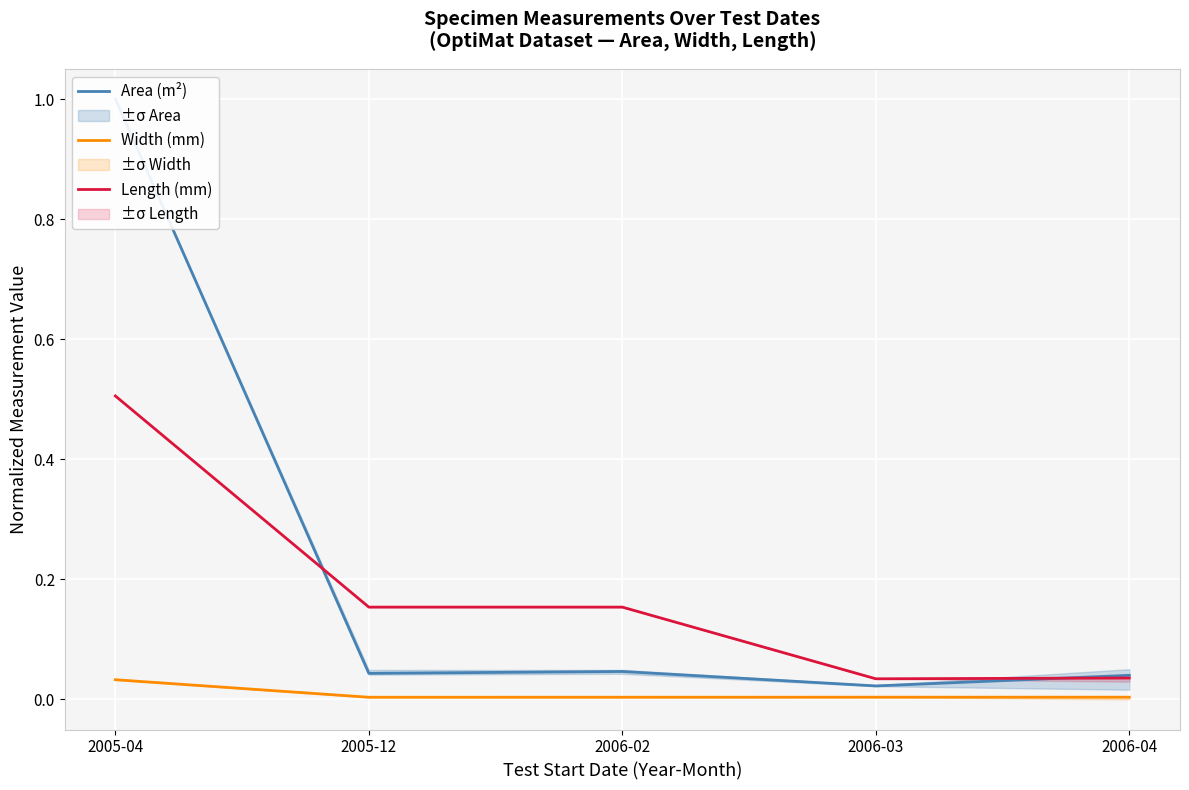

At how many categories does at least one series exceed 0?

5